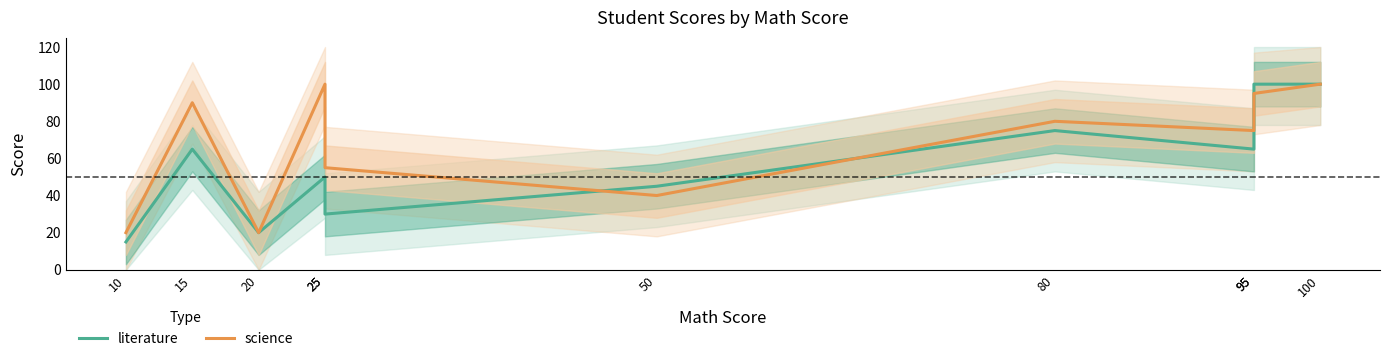

What is the maximum value shown in the chart?

100